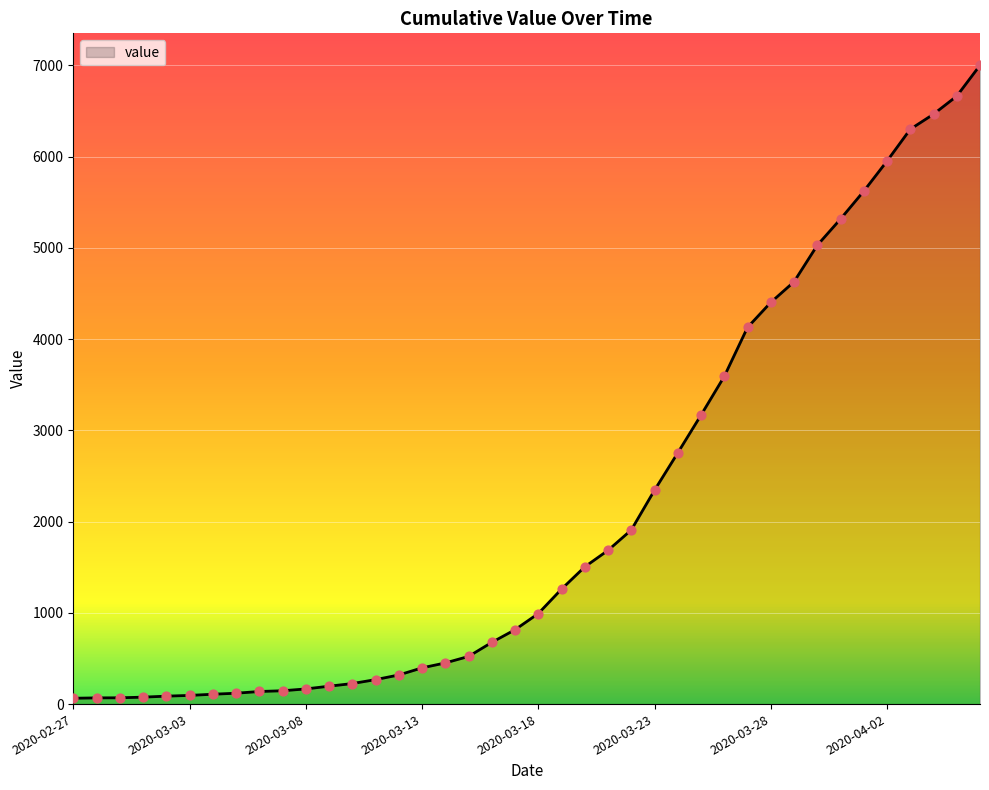

What is the maximum value shown in the chart?

7001